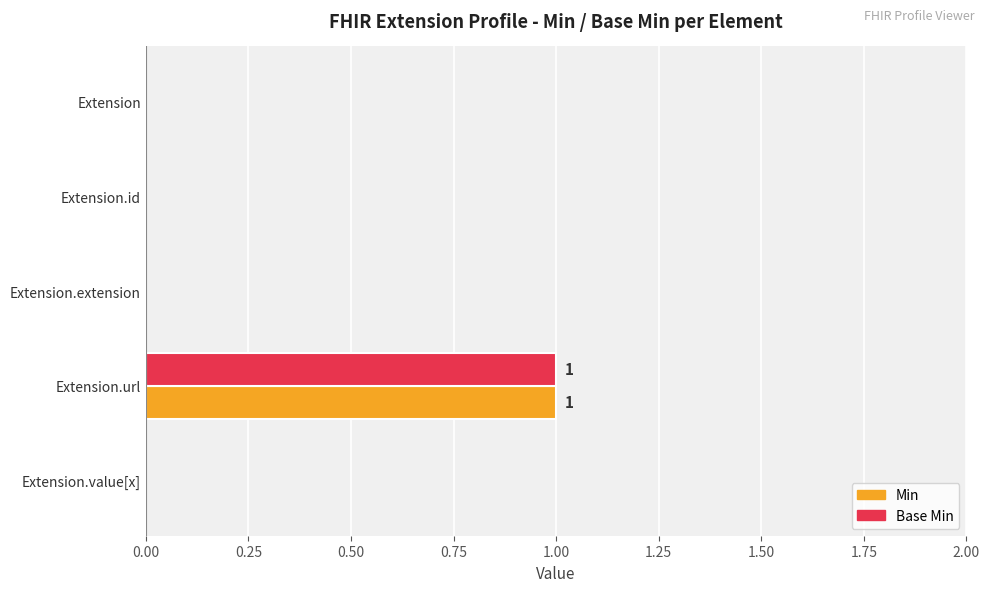

The value of Base Min at Extension.id is -1. True or false?

False